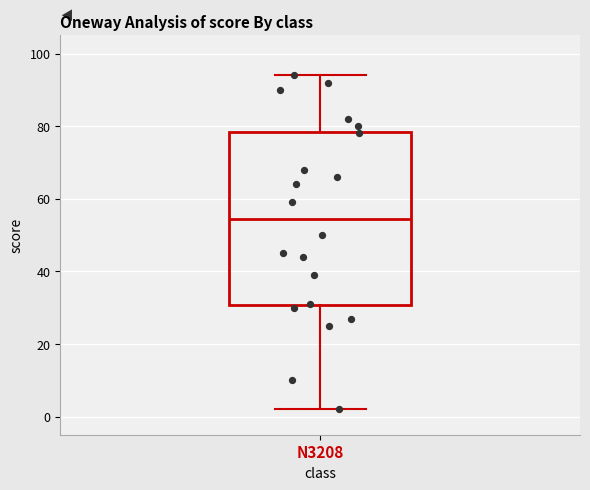

Where is the upper edge of the box for N3208 on the y-axis? The values are not printed on the chart, so give them approximately, as read against the axis.

78